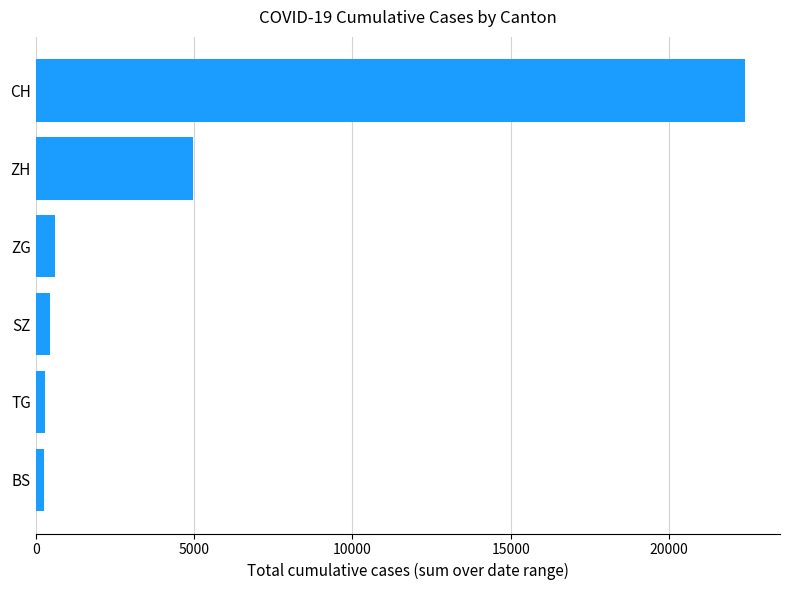

At which label is the value closest to 11321?

ZH